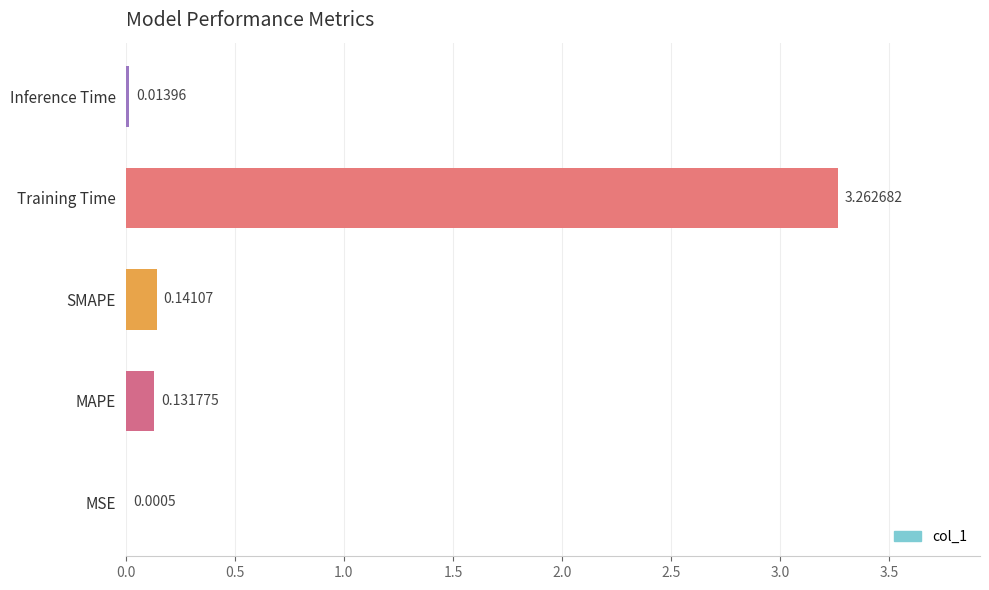

What is the sum of the values at Training Time and MAPE?

3.4